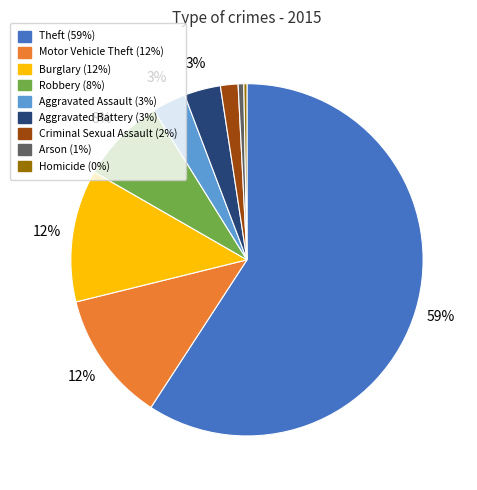

How many slices are in this pie chart?

9